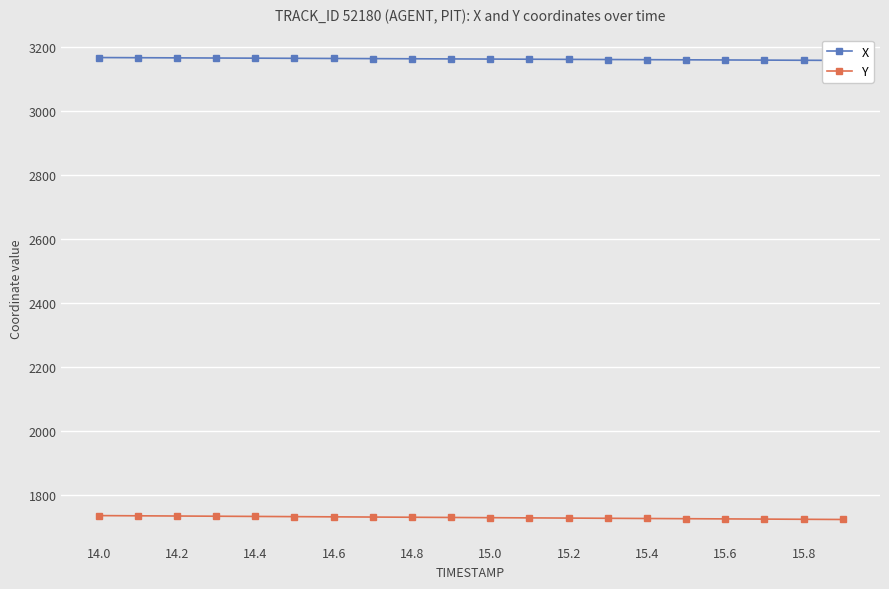

What is the difference between the second highest and minimum values in the X series?

8.4